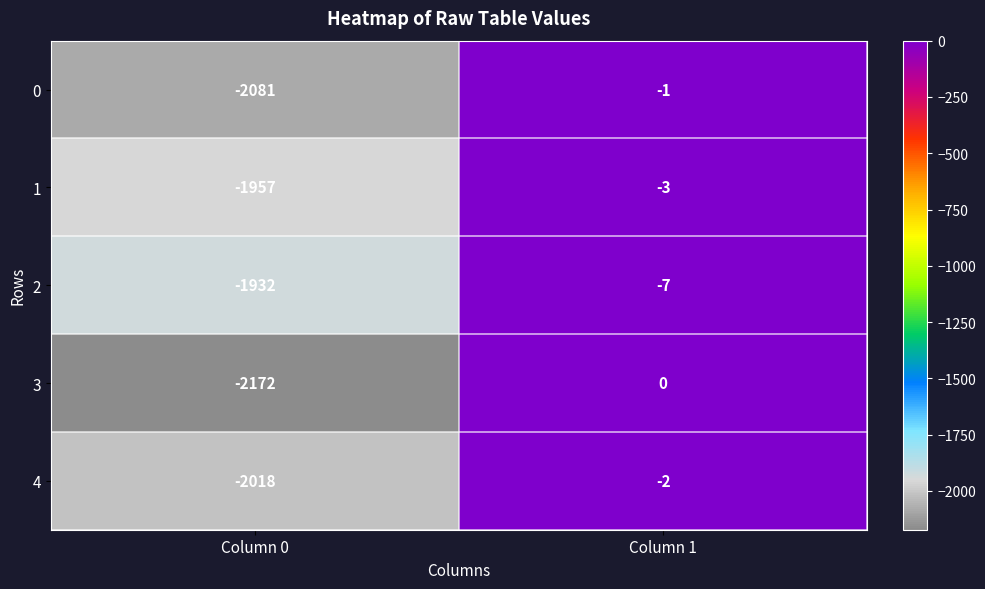

At Column 1, list the series in order from smallest to largest.

2, 1, 4, 0, 3